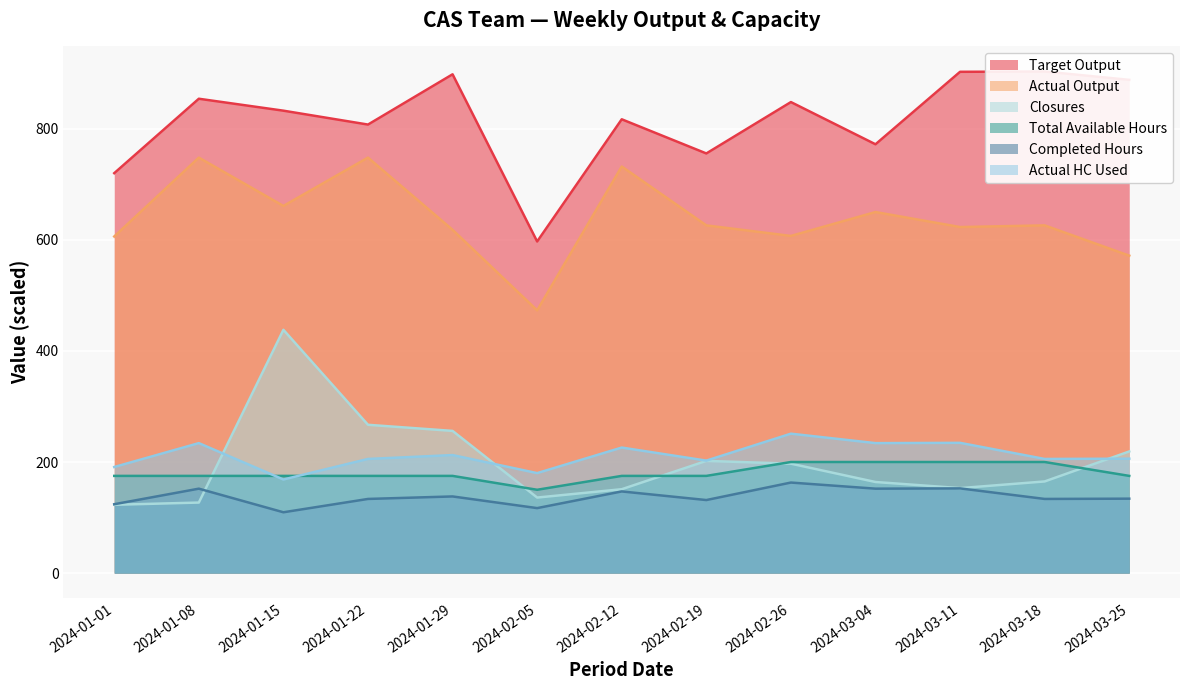

How many data points in Actual HC Used are above 206?

6